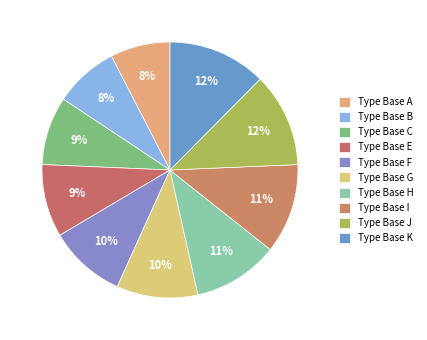

How many slices are in this pie chart?

10